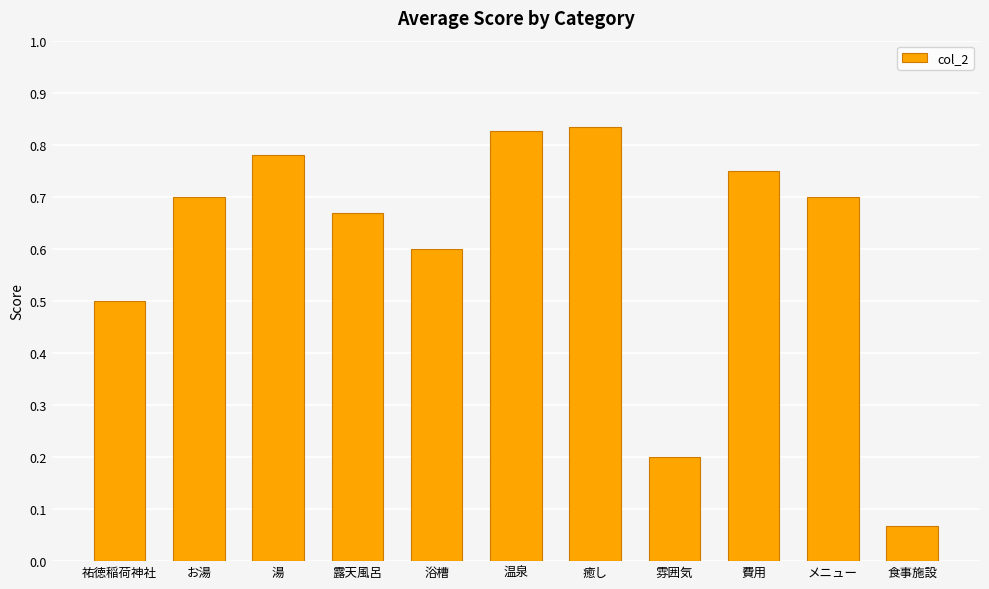

Which has a higher value, 浴槽 or メニュー?

メニュー